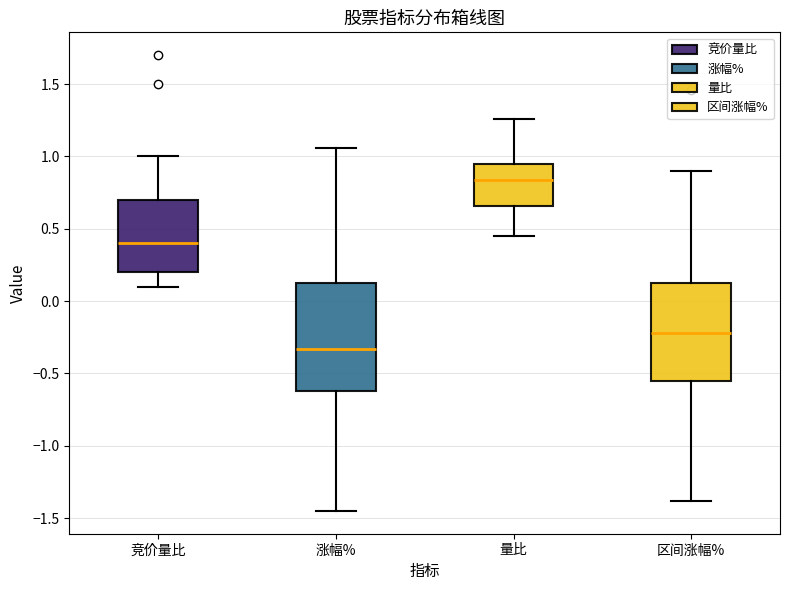

Reading left to right, read every box against the y-axis: the position of its median line, the range the box covers, and the ends of its whiskers. The values are not printed on the chart, so give them approximately, as read against the axis.

竞价量比: median 0.40, box 0.20 to 0.70, whiskers 0.10 to 1.00
涨幅%: median -0.35, box -0.60 to 0.15, whiskers -1.45 to 1.05
量比: median 0.85, box 0.65 to 0.95, whiskers 0.45 to 1.25
区间涨幅%: median -0.20, box -0.55 to 0.10, whiskers -1.40 to 0.90